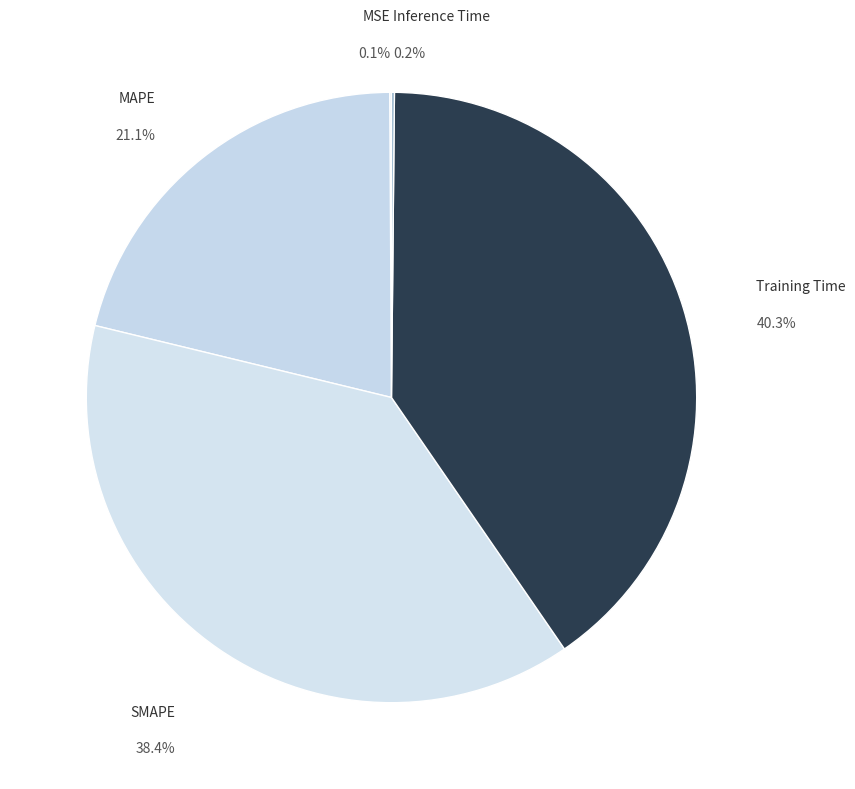

Between SMAPE and Training Time, which is larger?

Training Time